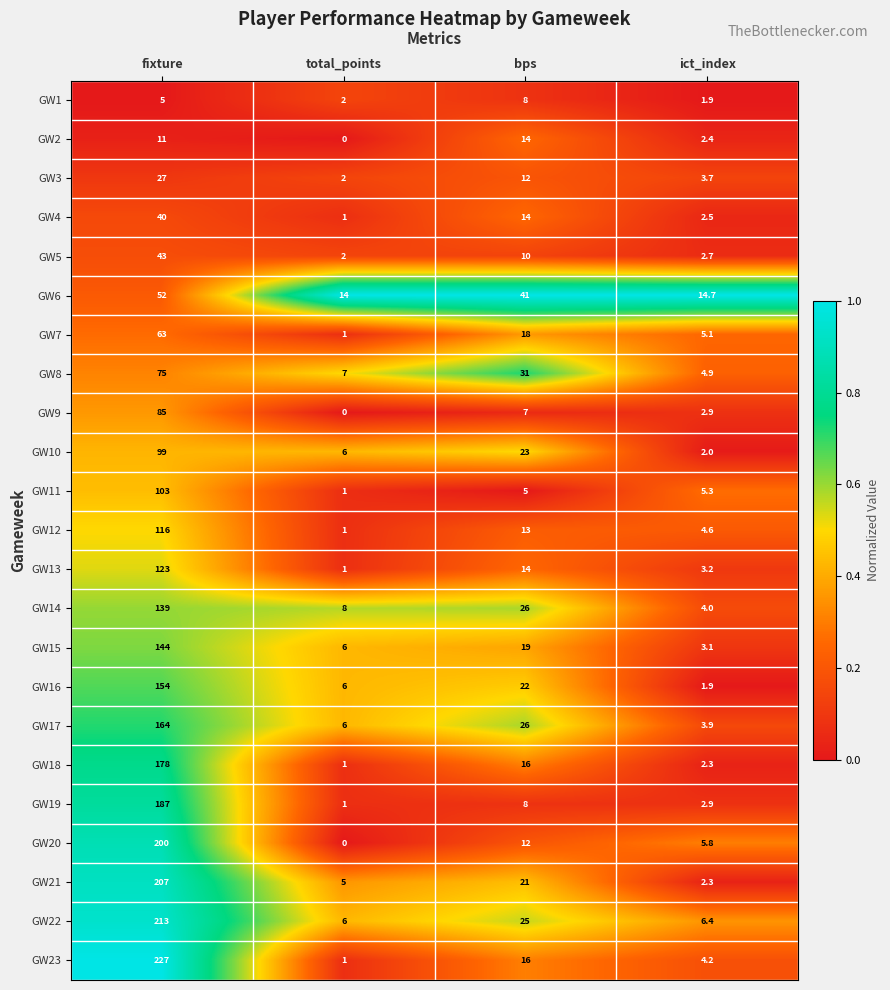

Which category has the lowest value in the GW11 series?

total_points